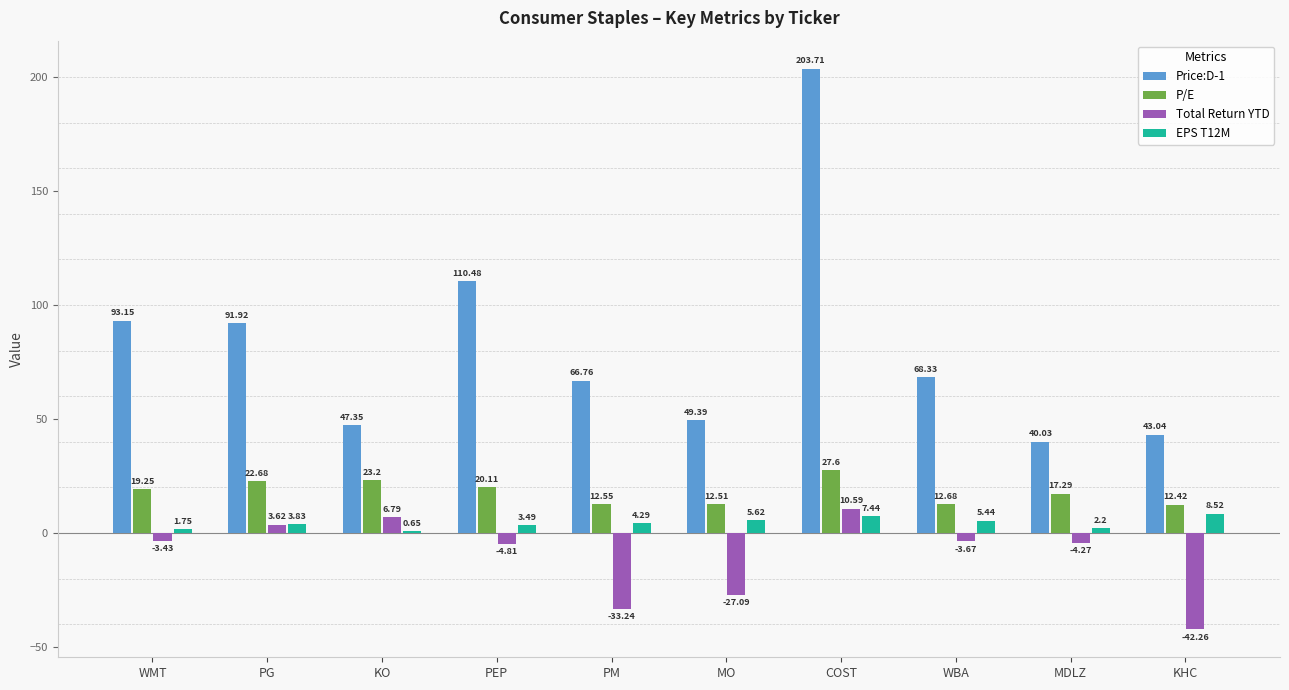

At which category does the chart reach its peak across all series?

COST